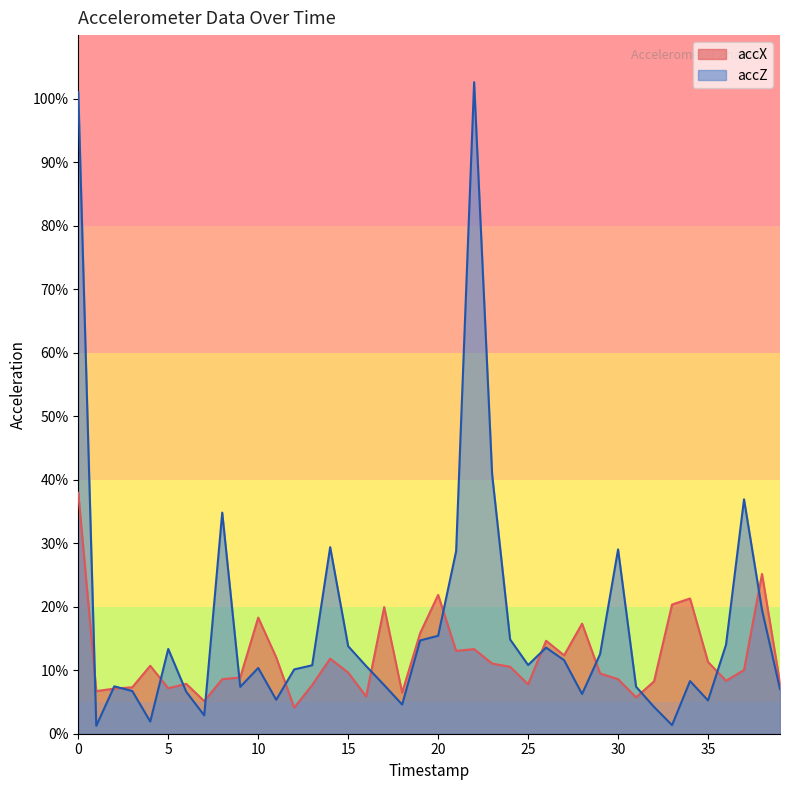

How many categories are shown in the chart?

40